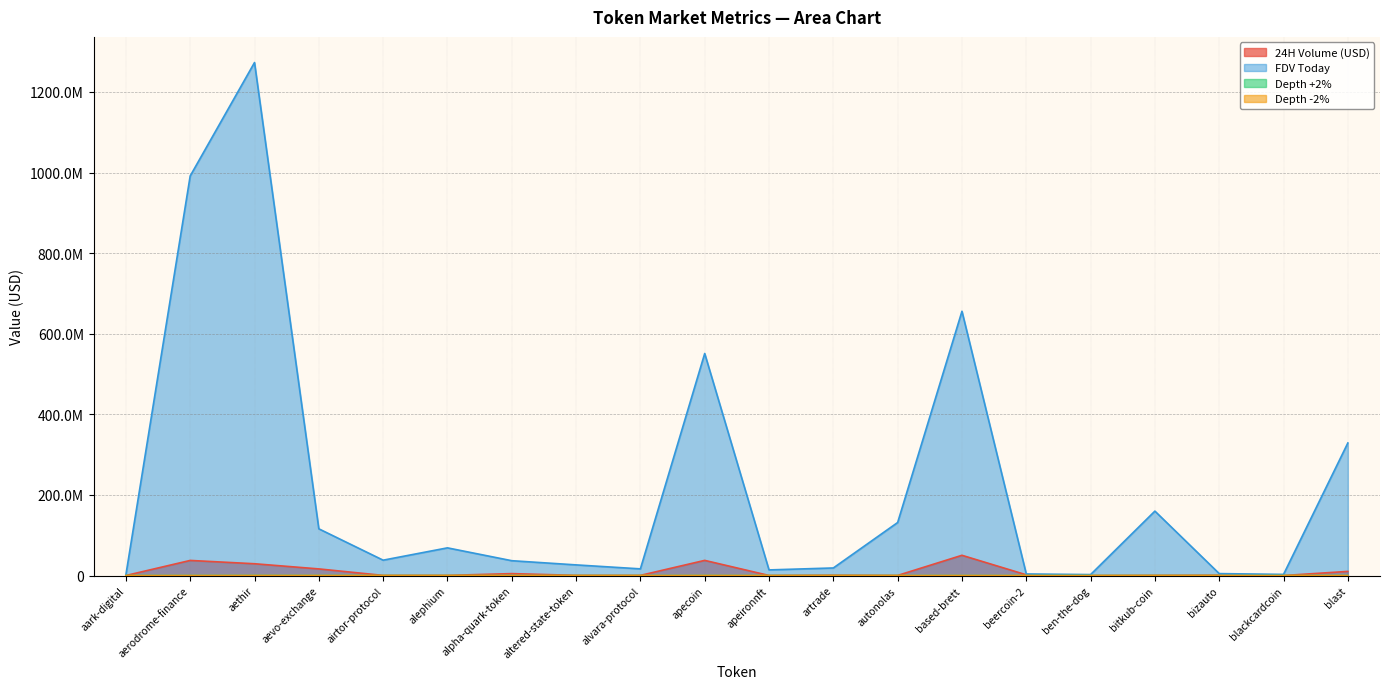

True or false: FDV Today has more than 0 points higher than both neighbors.

True